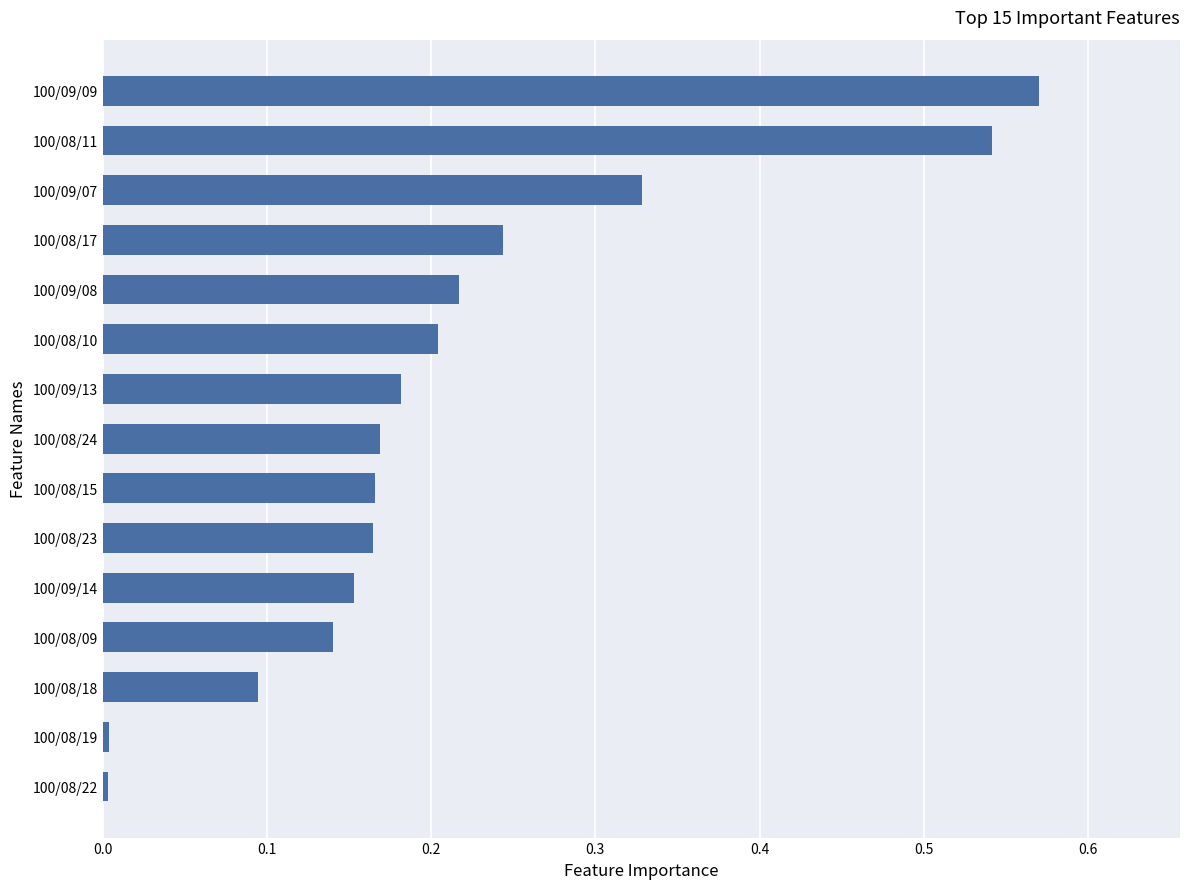

How many data points does each series have?

15